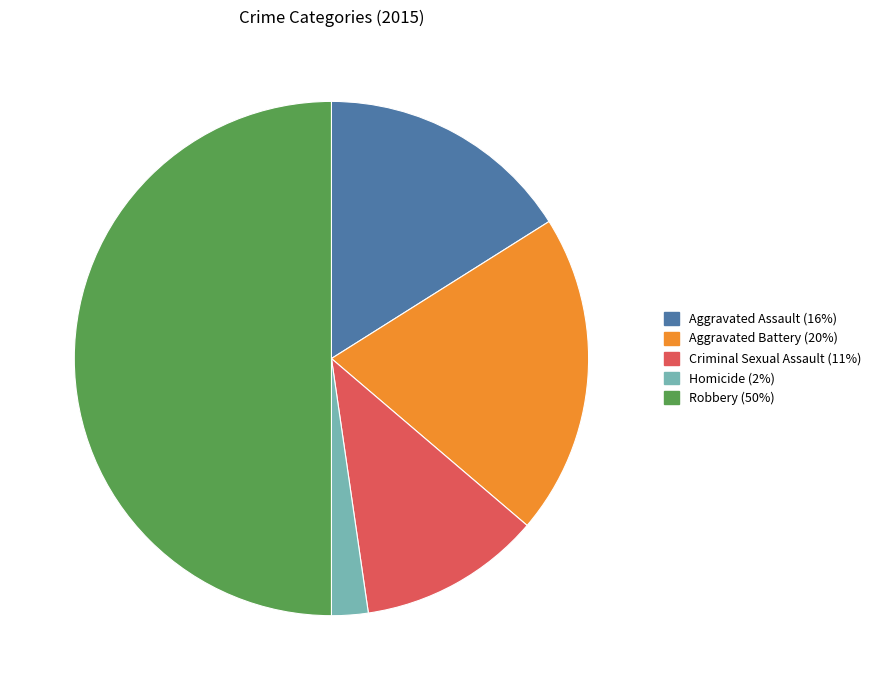

Which category has the biggest portion of the pie?

Robbery